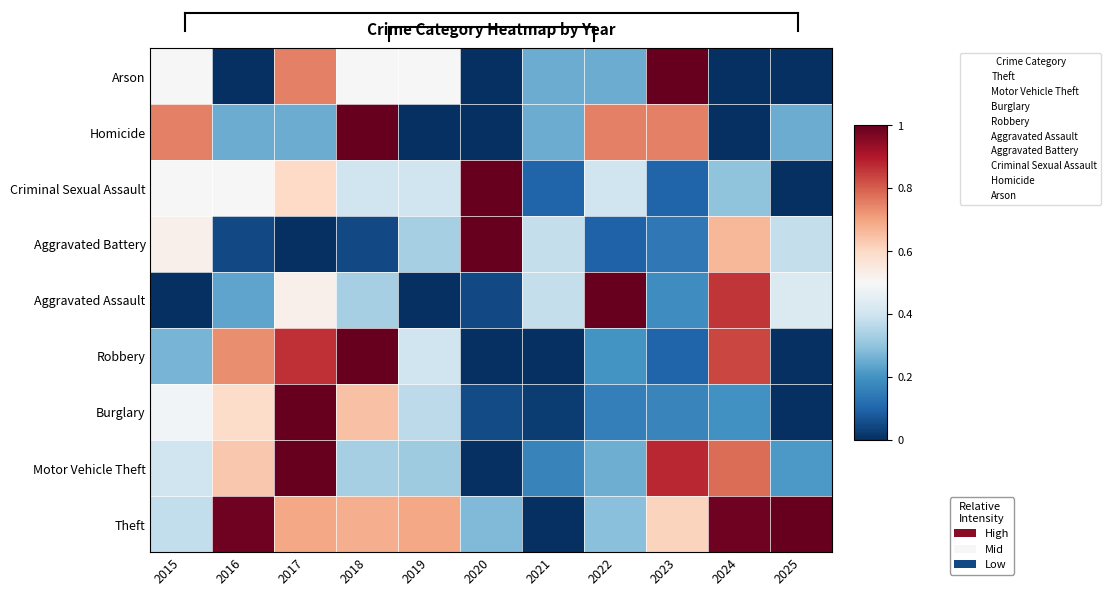

Which has a higher value, 2015 or 2024?

2024